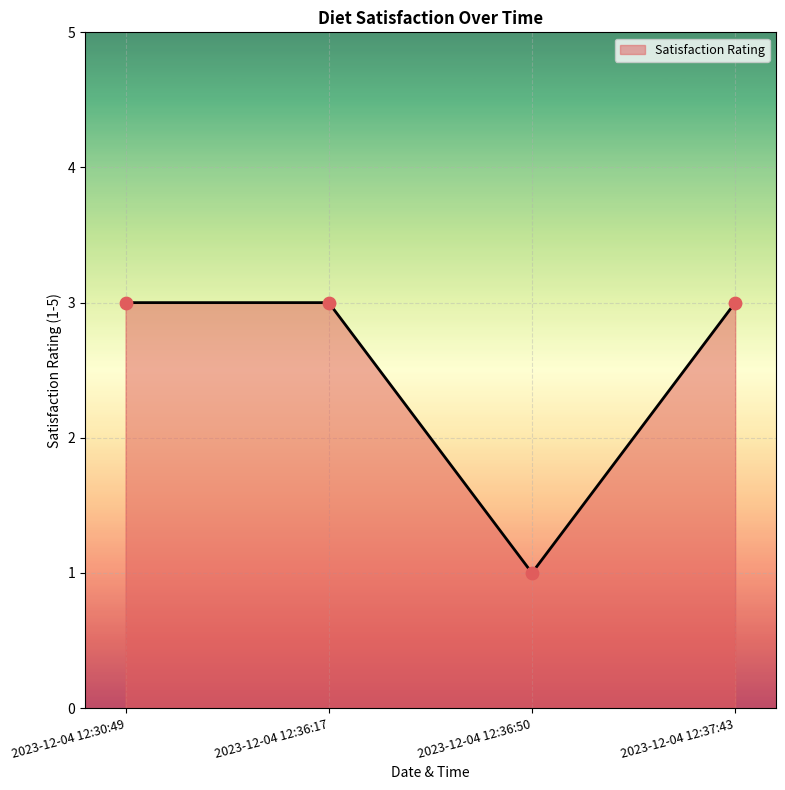

What is the ratio of the value at 2023-12-04 12:30:49 to the value at 2023-12-04 12:37:43?

1.0